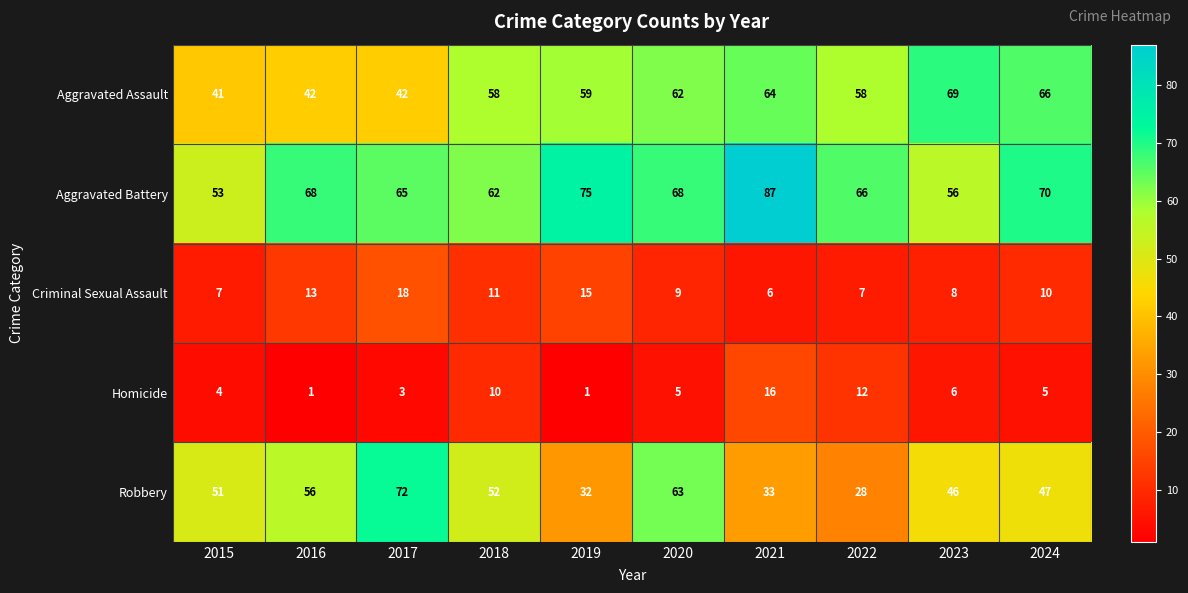

How many data points does each series have?

10